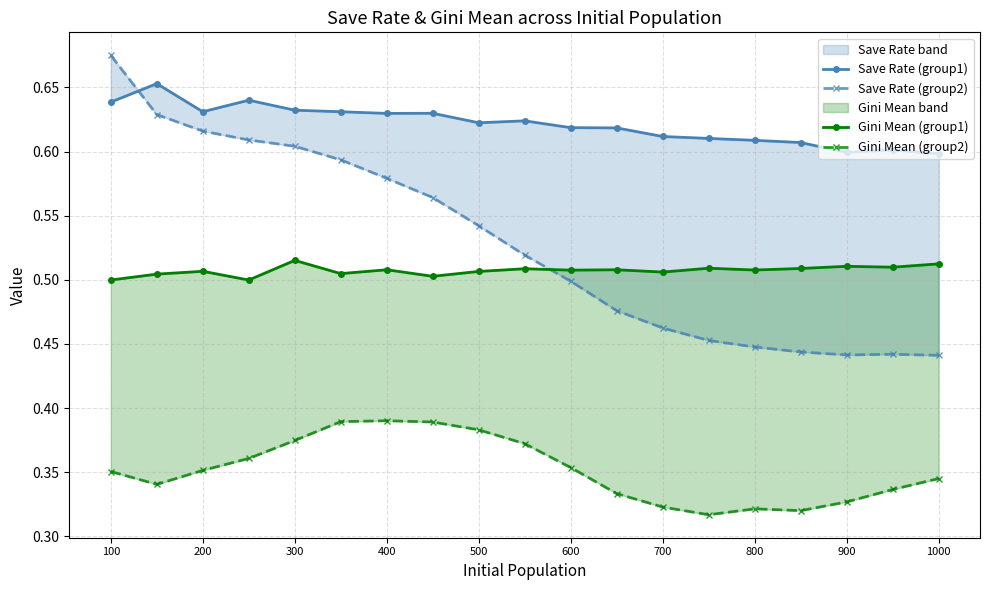

What is the spread (max minus min) of values at 100?

0.3